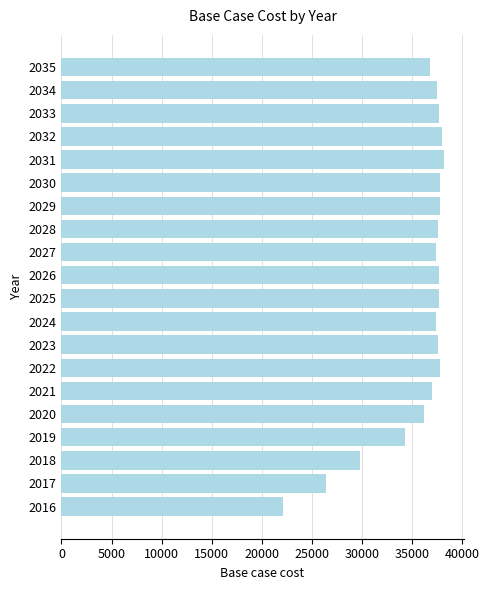

Does the chart contain stacked bars?

No